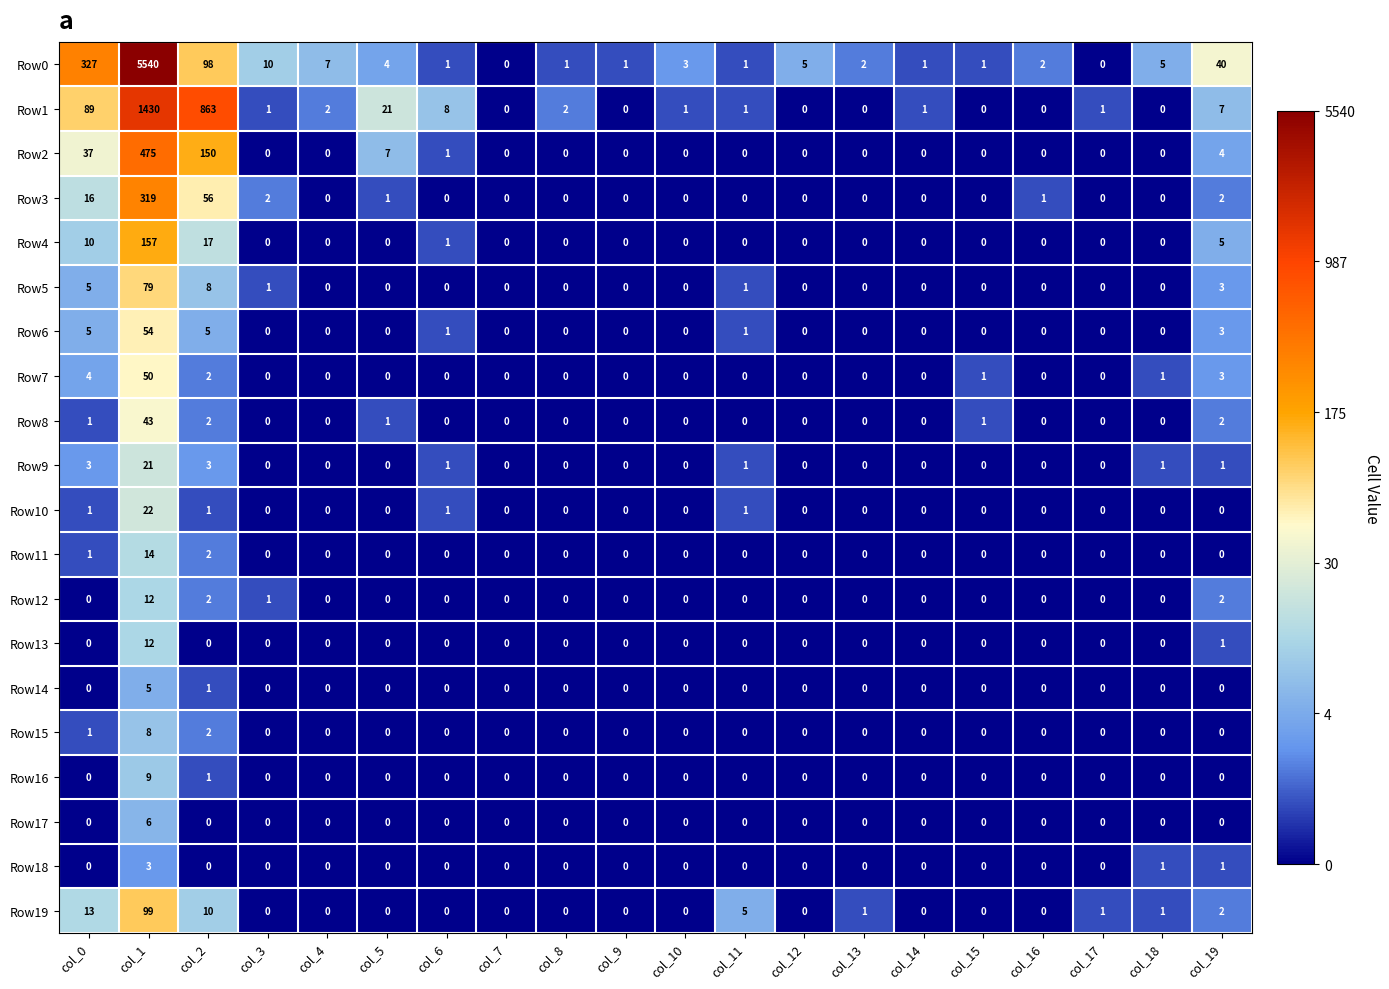

True or false: Row10 has a value of 15 at col_4.

False